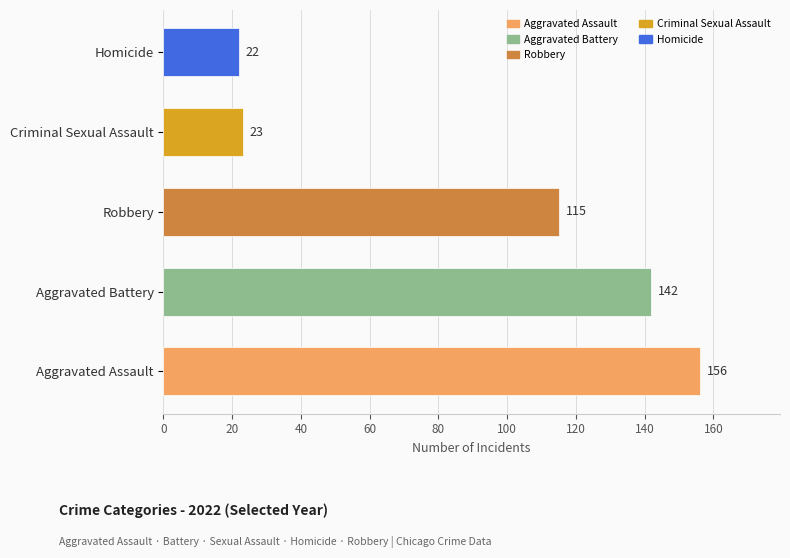

The chart shows a value of 23 at Criminal Sexual Assault. True or false?

True